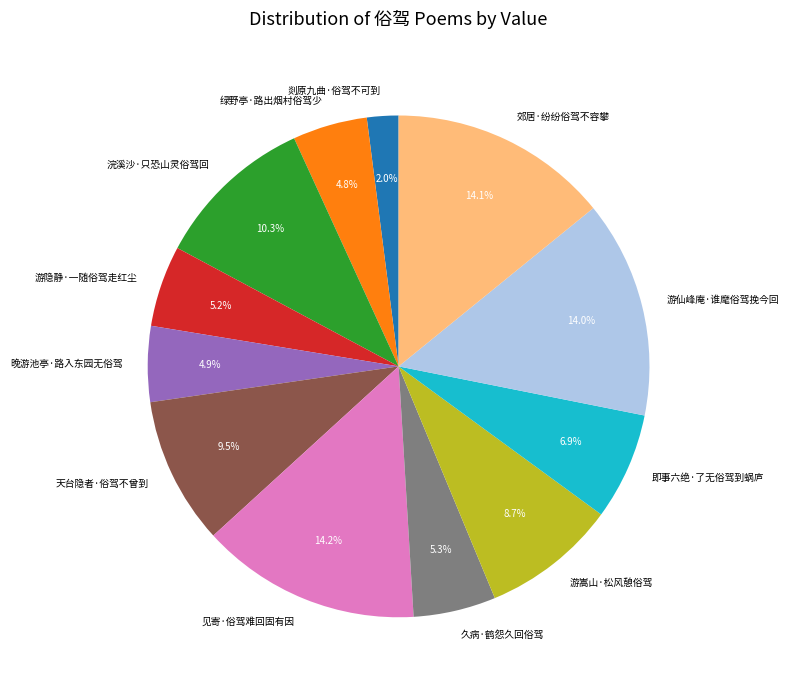

Which category has the smallest portion of the pie?

剡原九曲·俗驾不可到